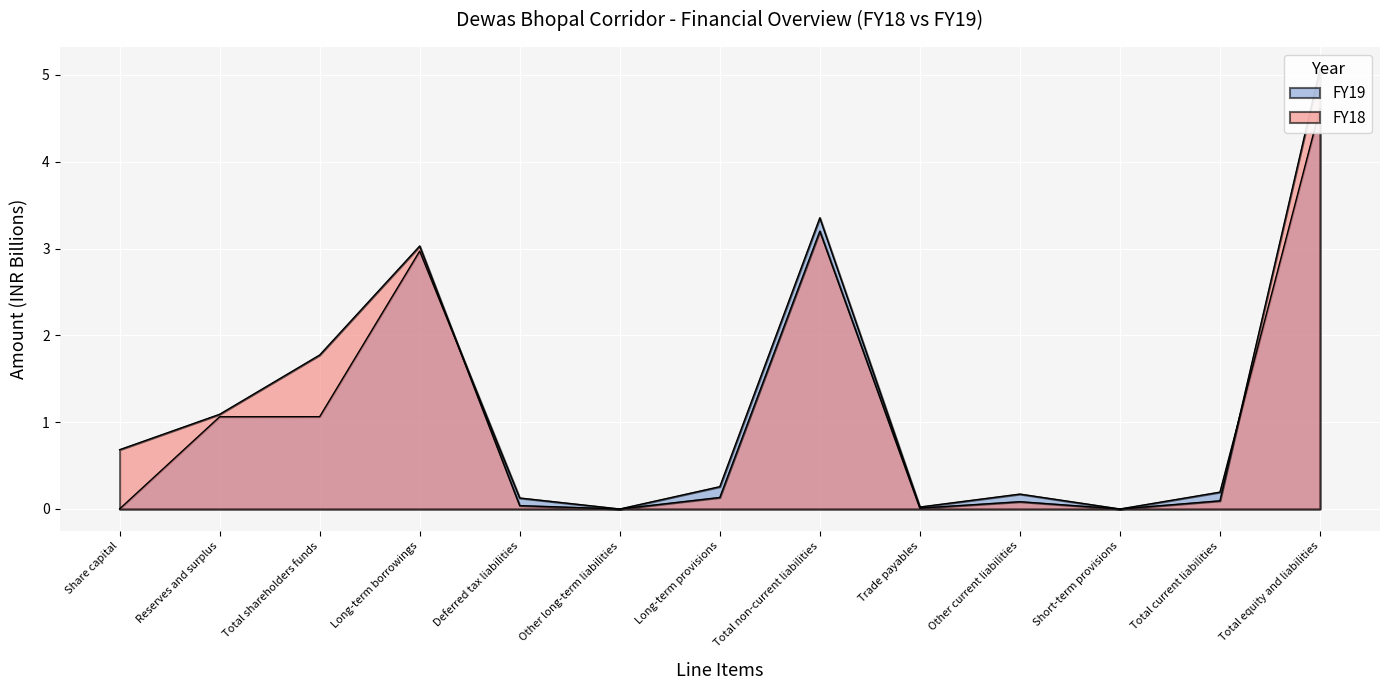

What is the label of the 4th point from the right?

Other current liabilities